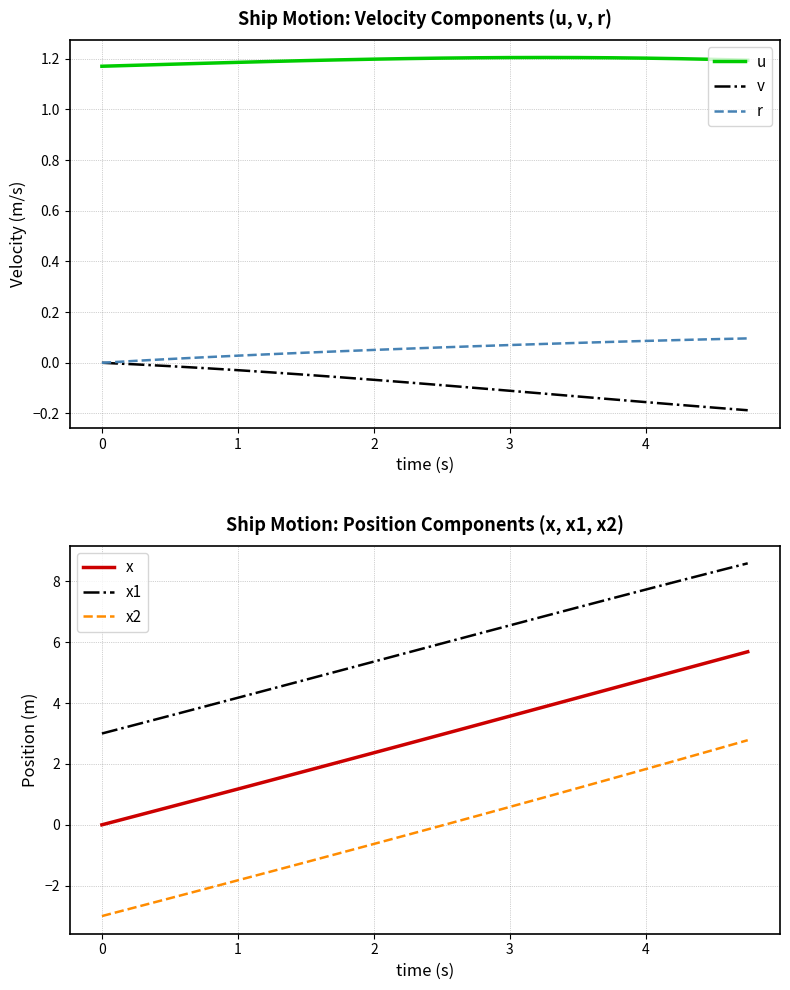

What is the value of the x1 point at the 7th from the left?

4.8